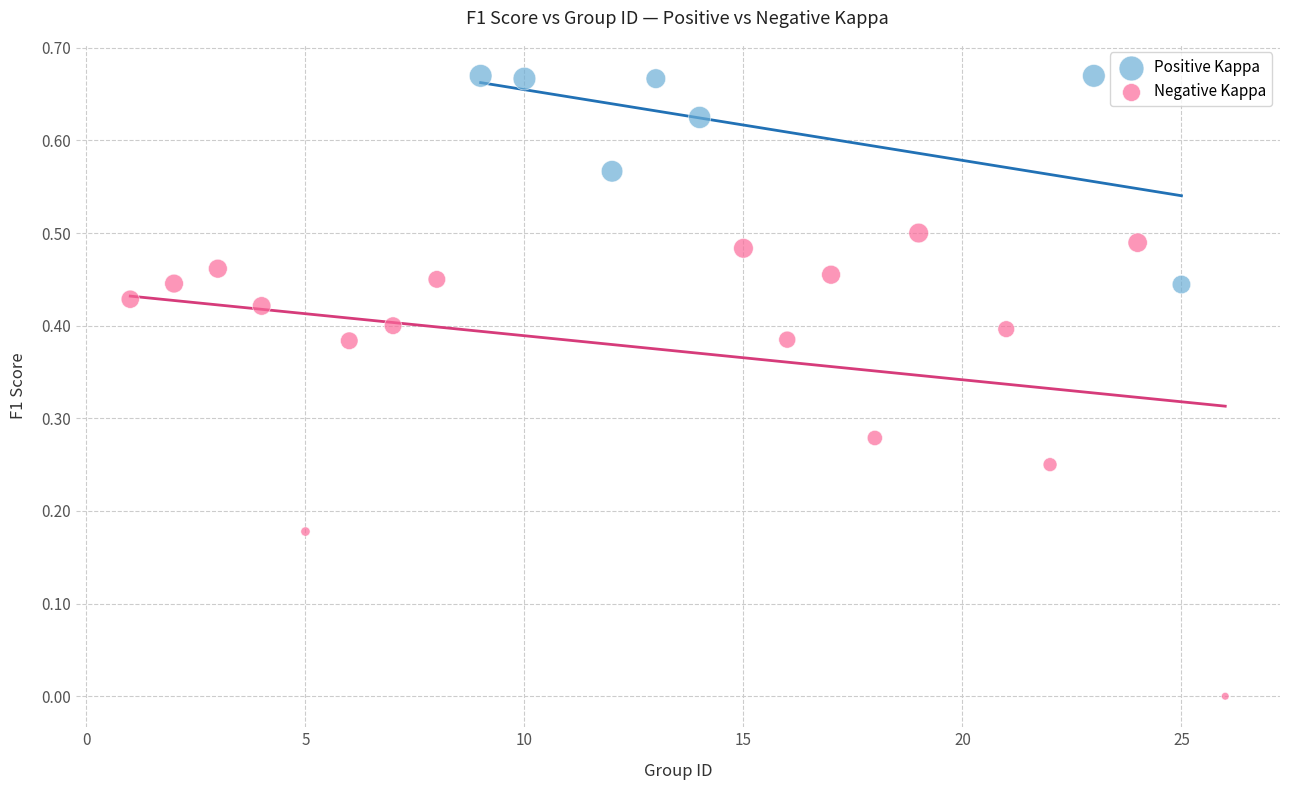

Which series contains the highest Y value?

Positive Kappa